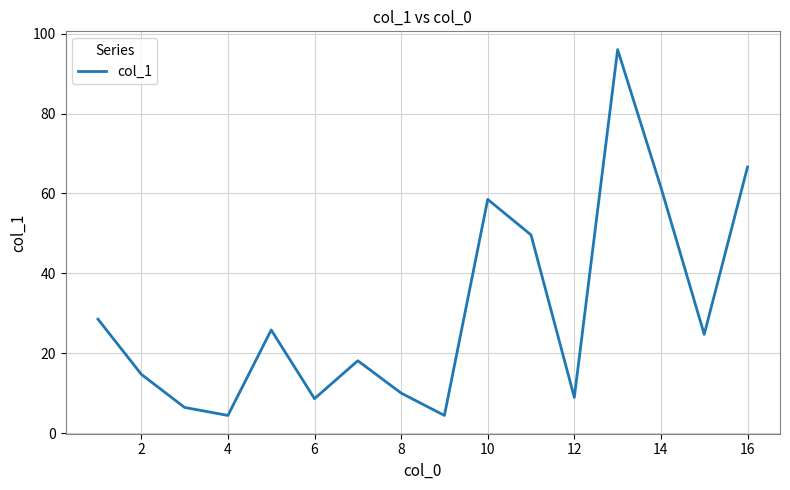

What is the greatest value displayed?

96.0